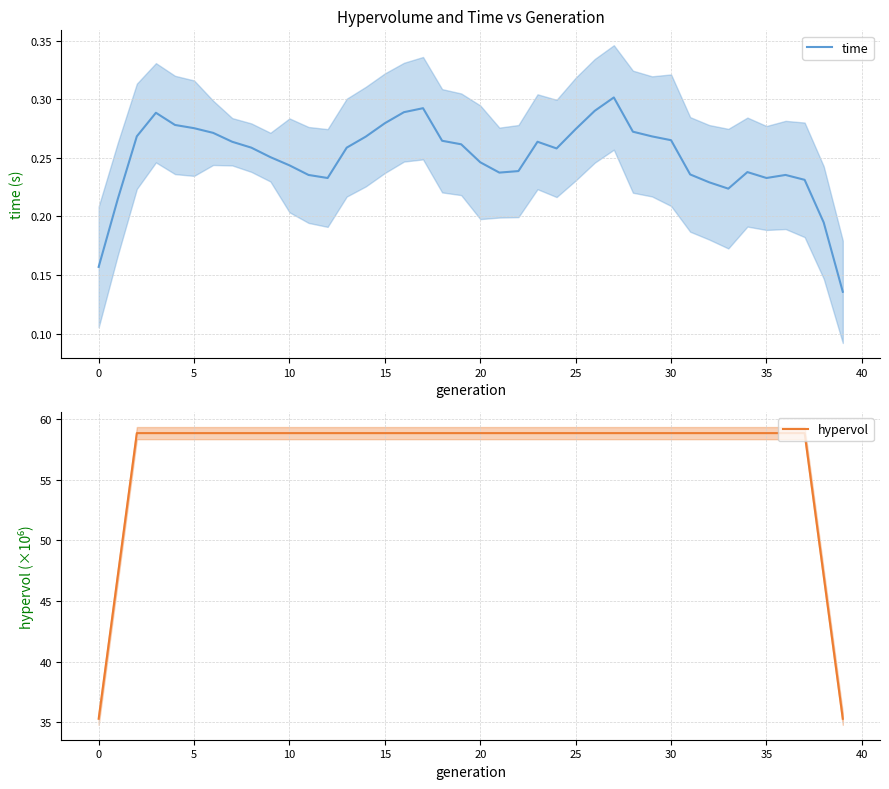

True or false: hypervol and time intersect in this chart.

False